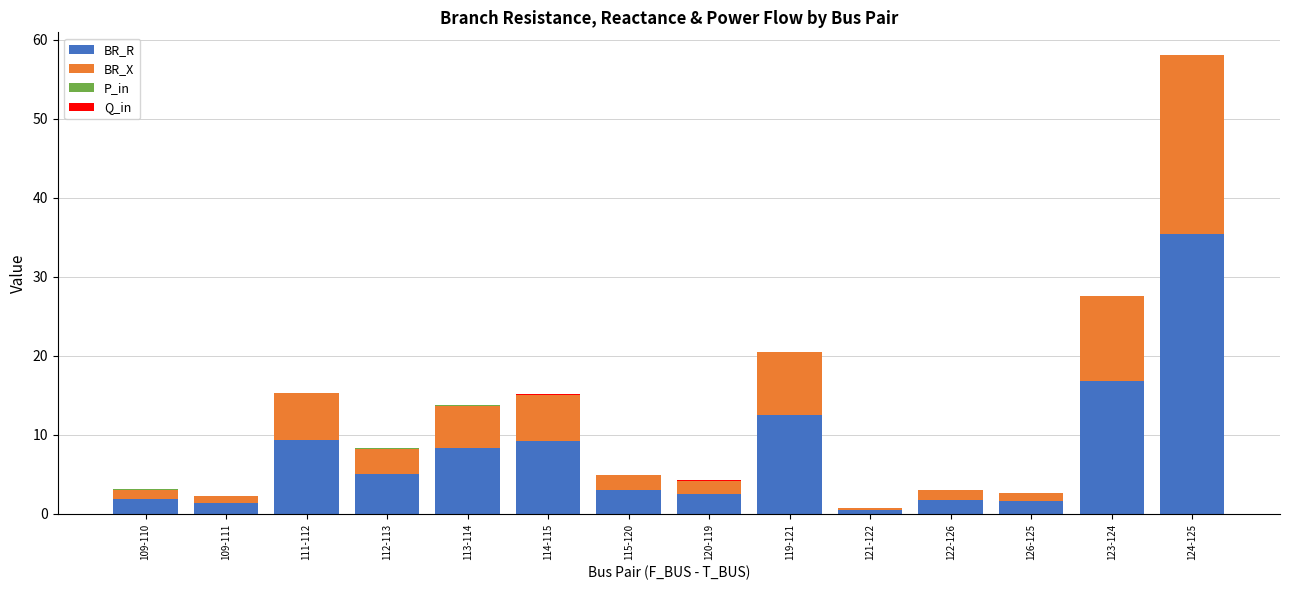

True or false: BR_R has a value of 35.4 at 124-125.

True